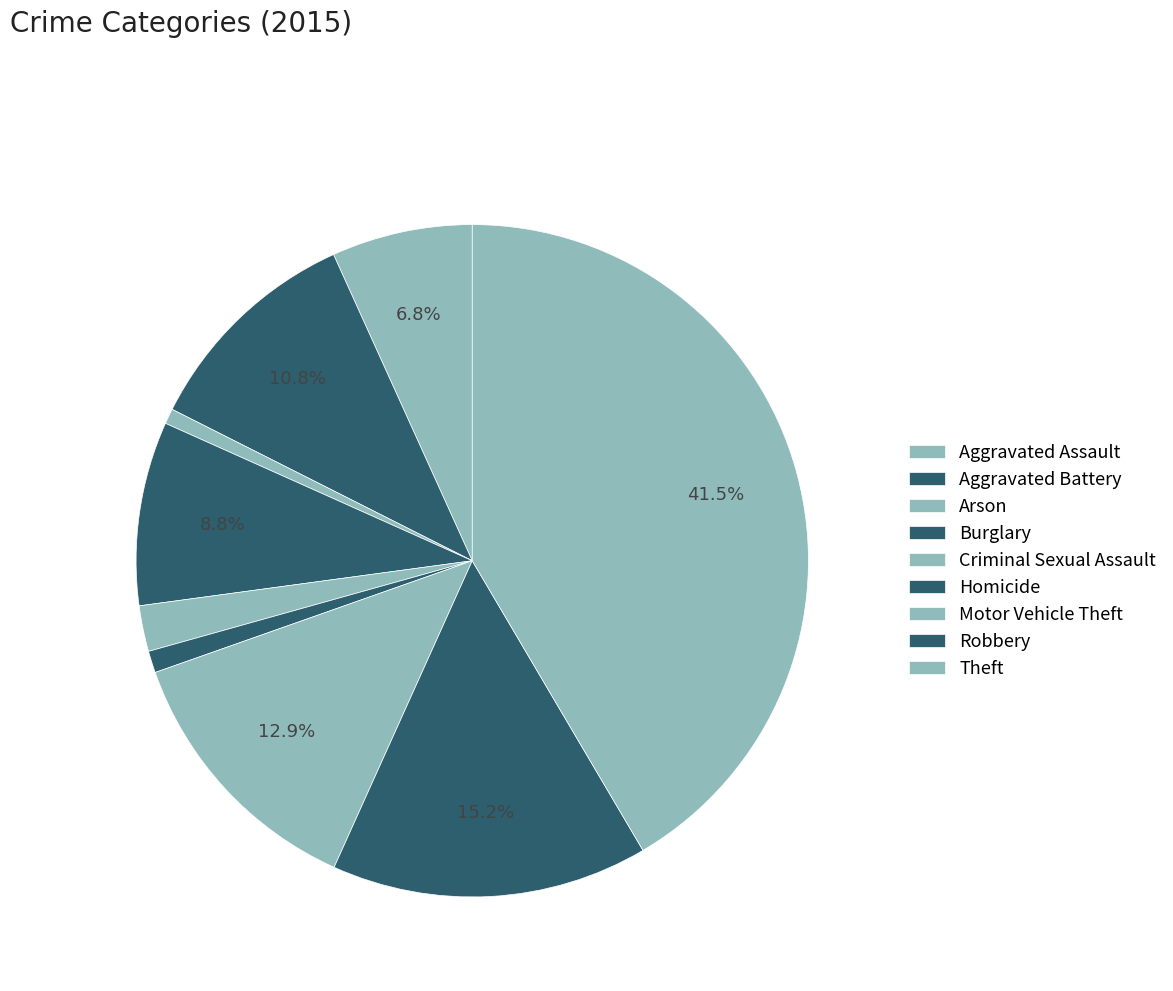

Count the number of slices in the pie.

9